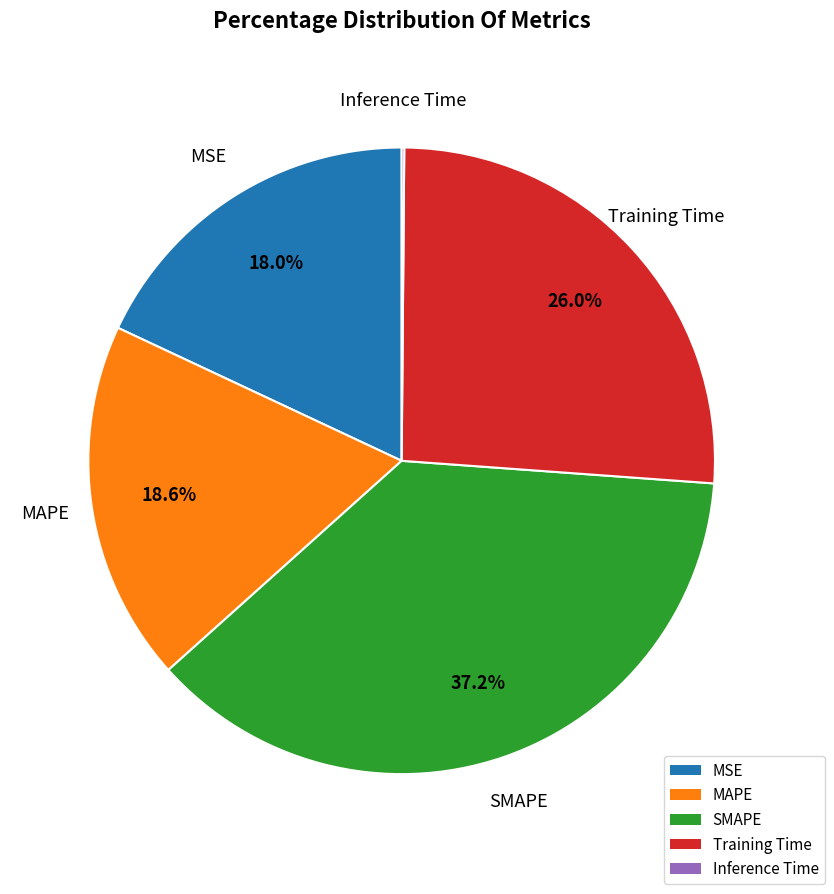

Combined, do Training Time and MSE account for over 50%?

No